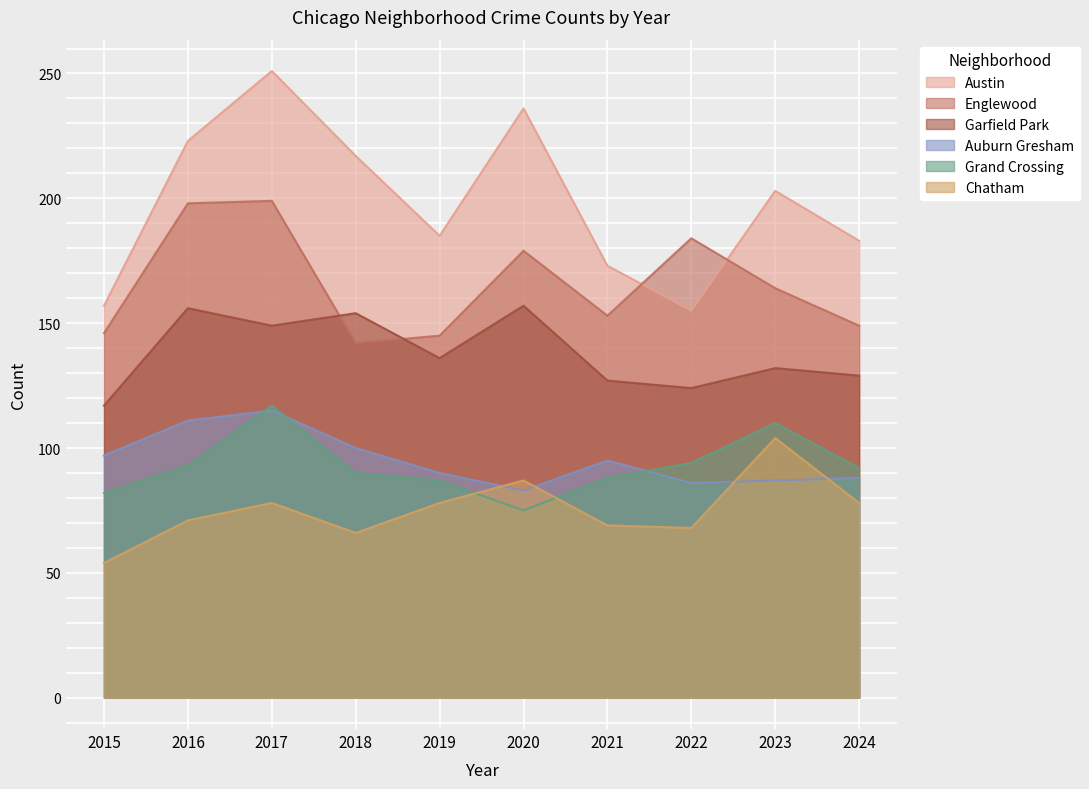

True or false: Austin has a value of 49 at 2021.

False